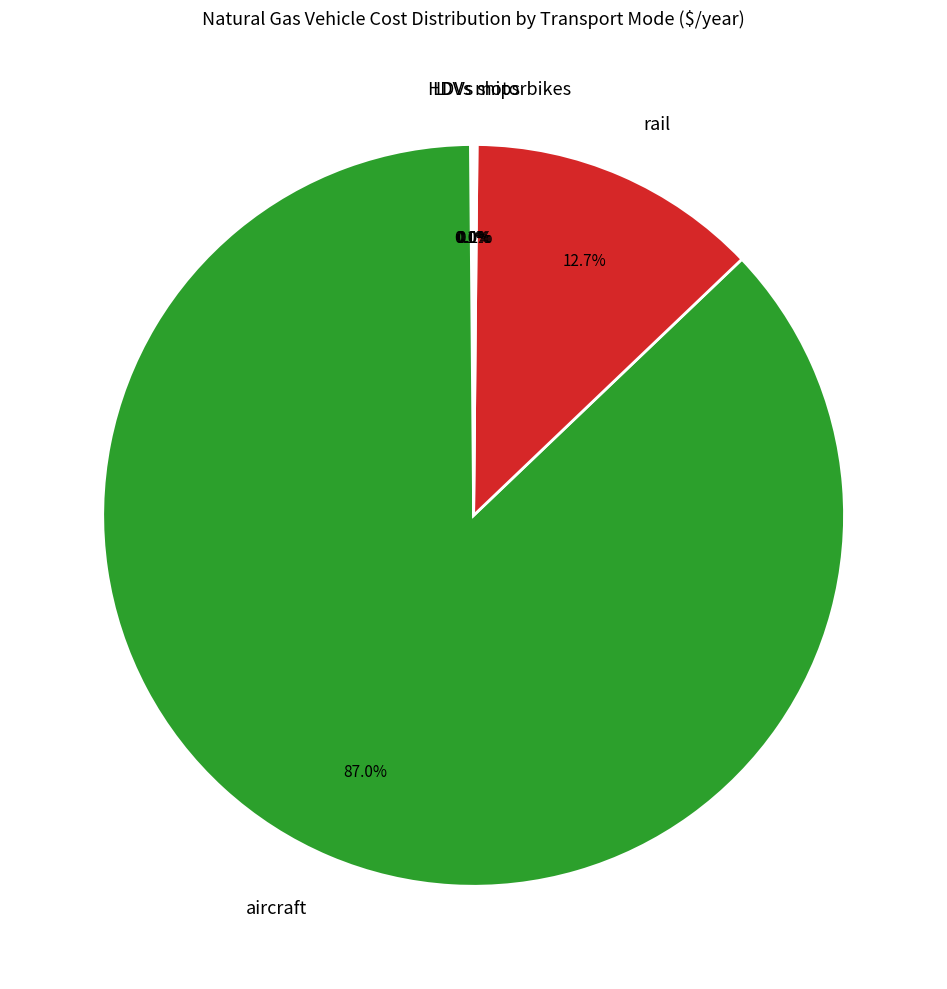

Which category has the biggest portion of the pie?

aircraft